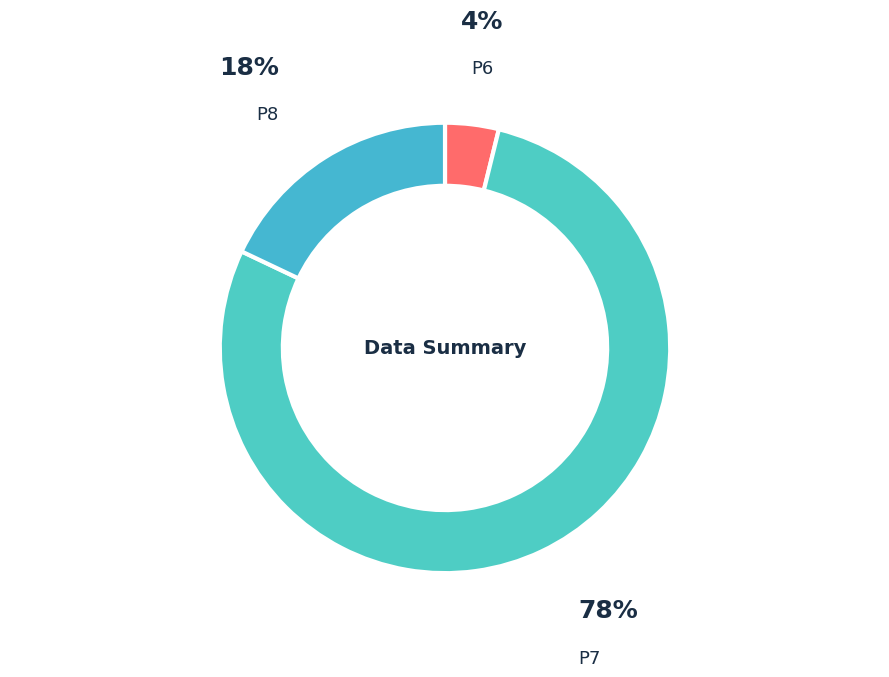

Between P7 and P6, which is larger?

P7